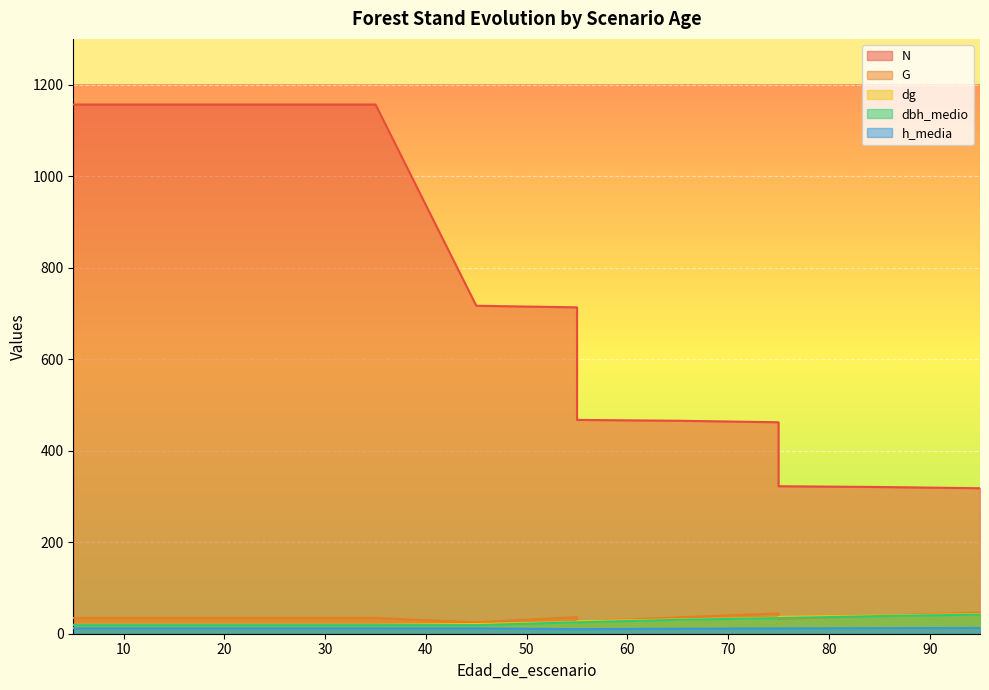

How many values in the h_media series exceed 11?

11